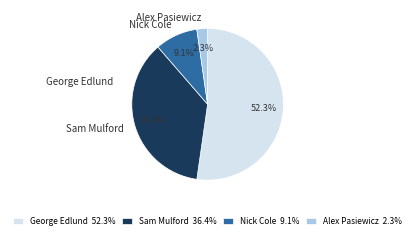

Do Nick Cole and Sam Mulford together represent more than half of the pie?

No